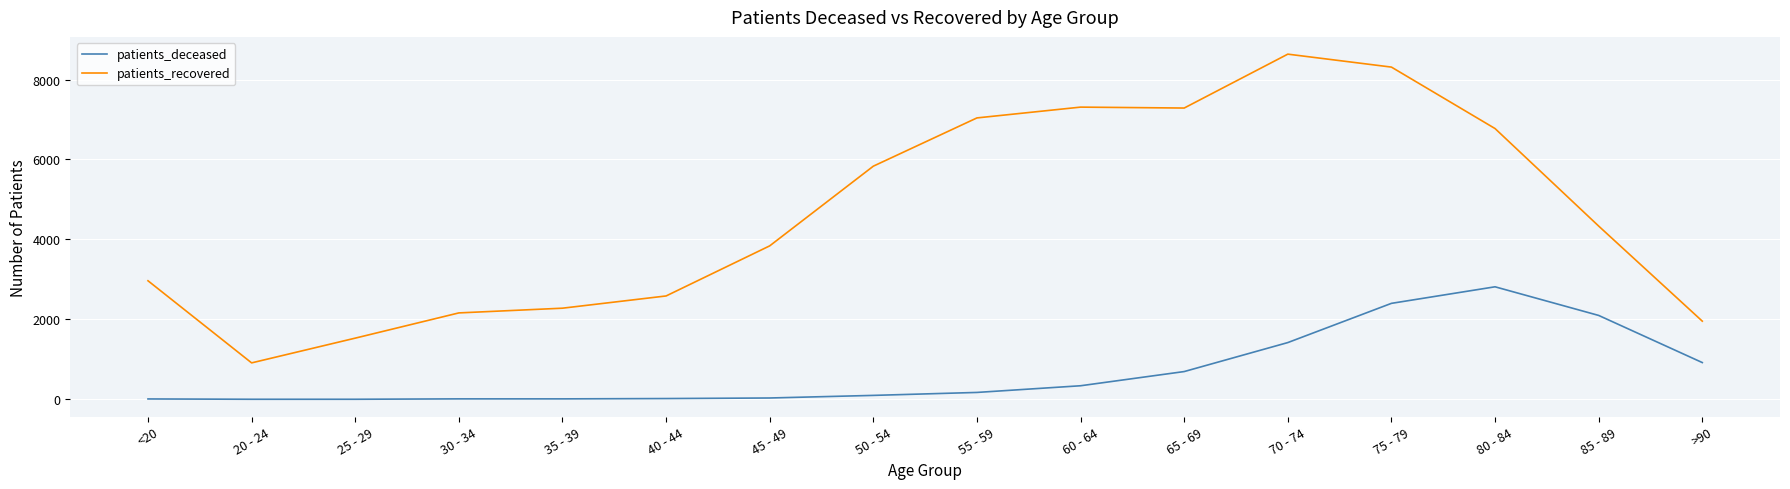

List the series in order of their peak value, highest first.

patients_recovered, patients_deceased